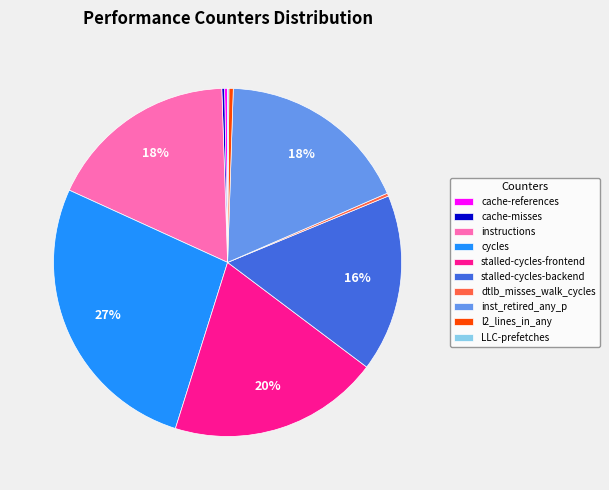

To the nearest percent, what is the combined percentage of l2_lines_in_any and inst_retired_any_p?

18%